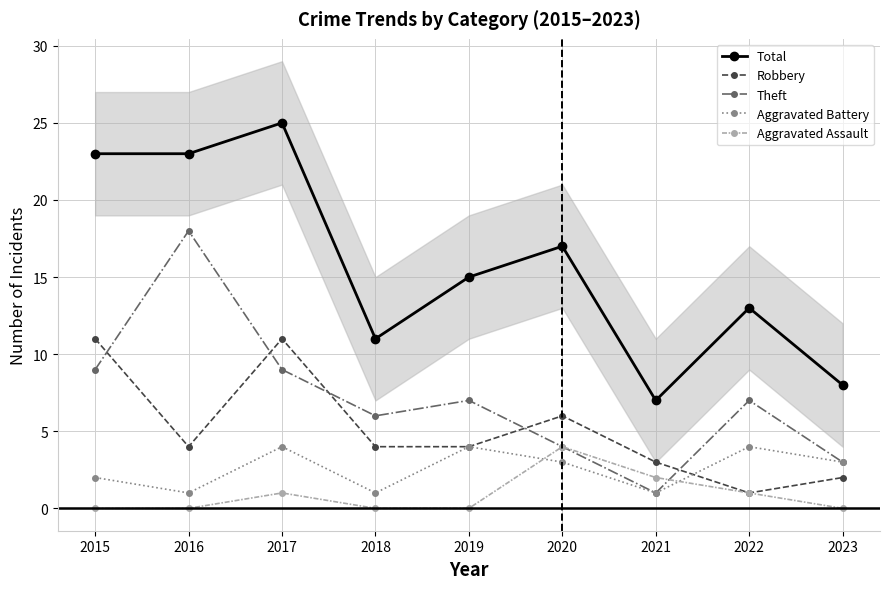

Which series has the largest range (max minus min)?

Total